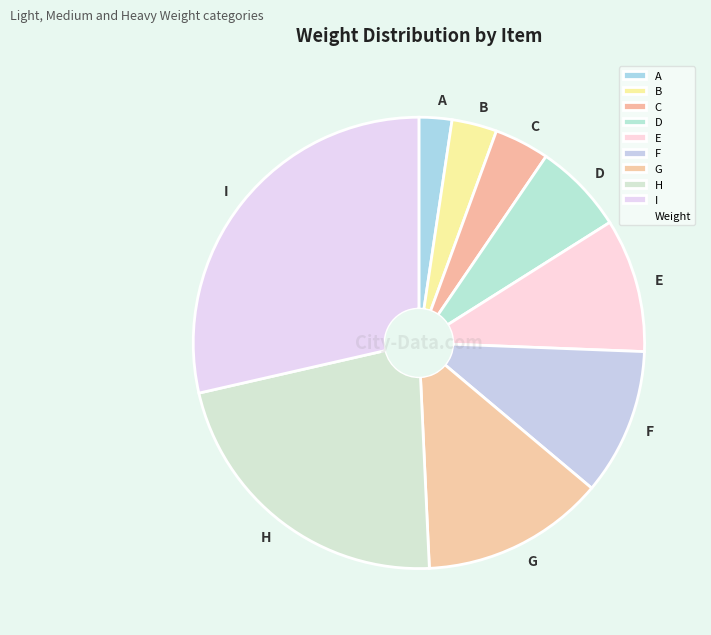

Combined, do E and G account for over 50%?

No